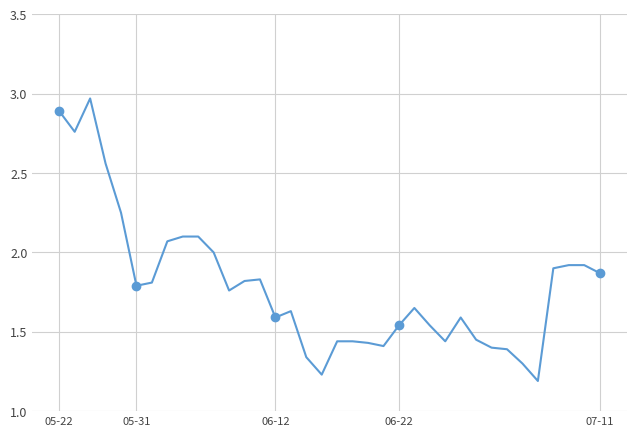

The chart shows a value of 1.3 at 8. True or false?

False